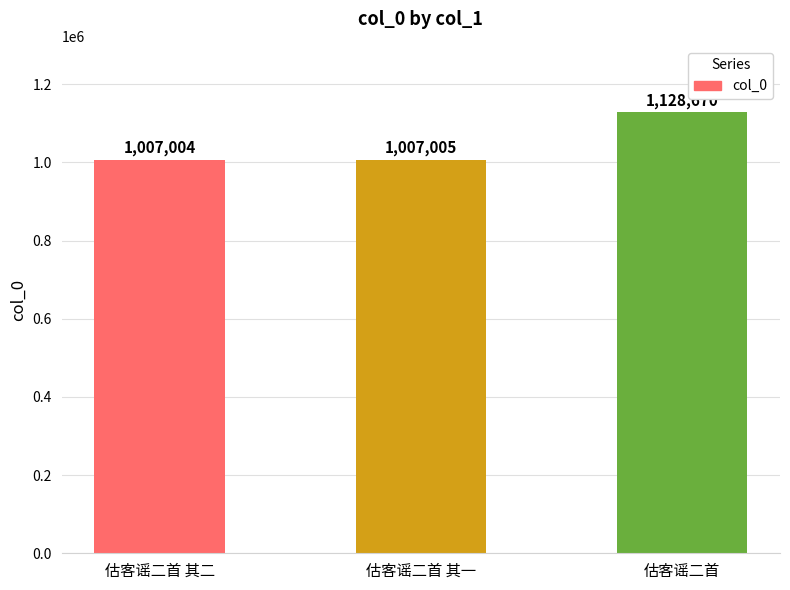

What is the difference between the maximum and minimum values?

121666